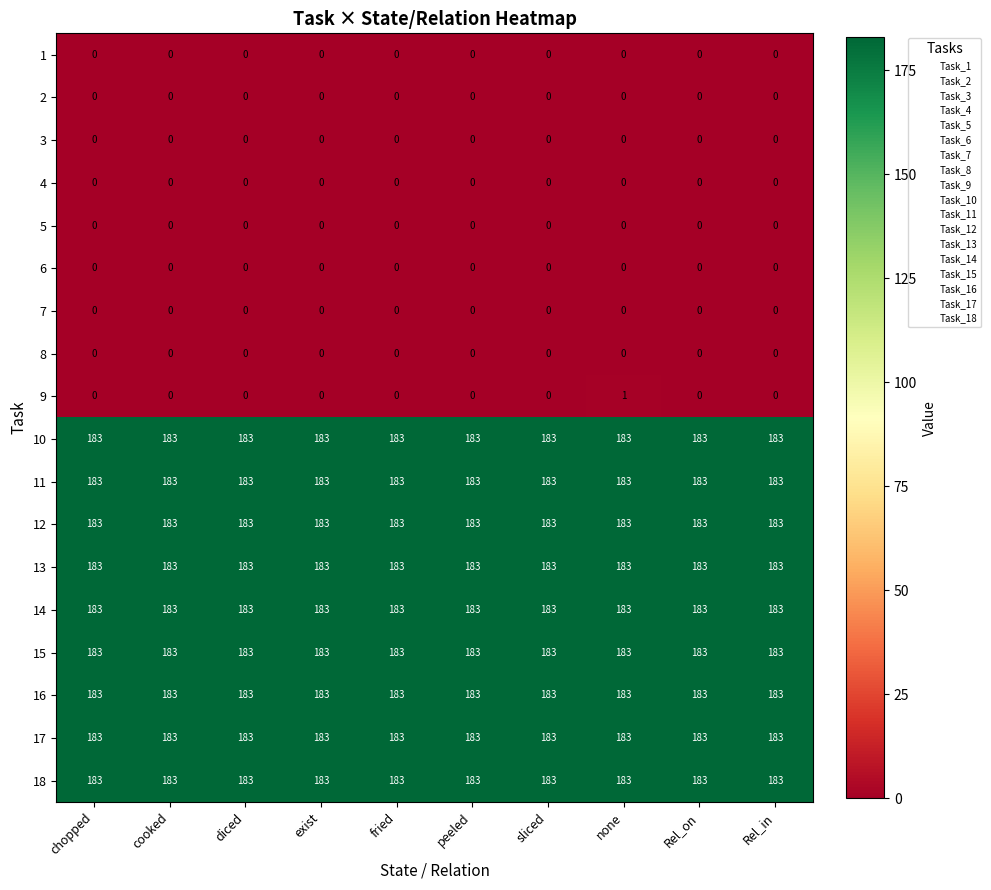

What is the greatest value displayed?

183